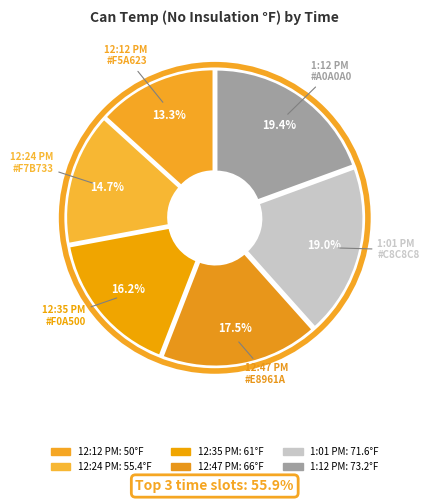

How many slices are in this pie chart?

6